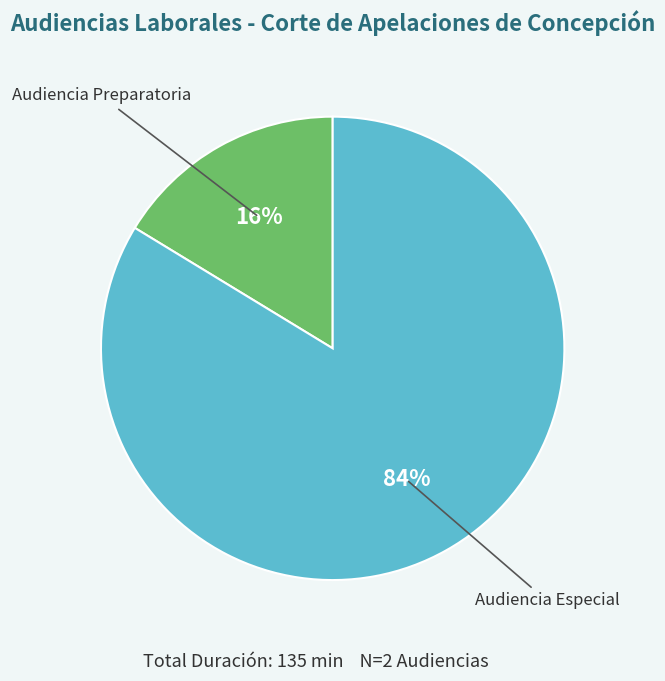

Is it true that Audiencia Preparatoria is 2% of the pie?

False